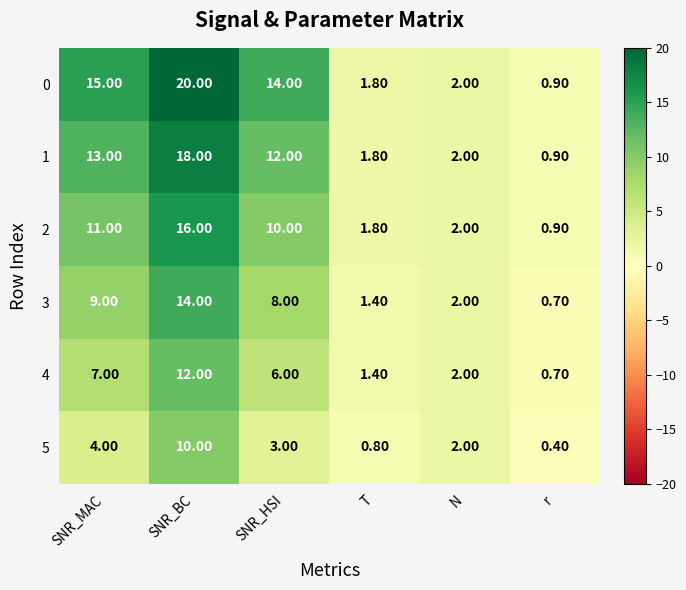

At which category does the chart reach its peak across all series?

SNR_BC